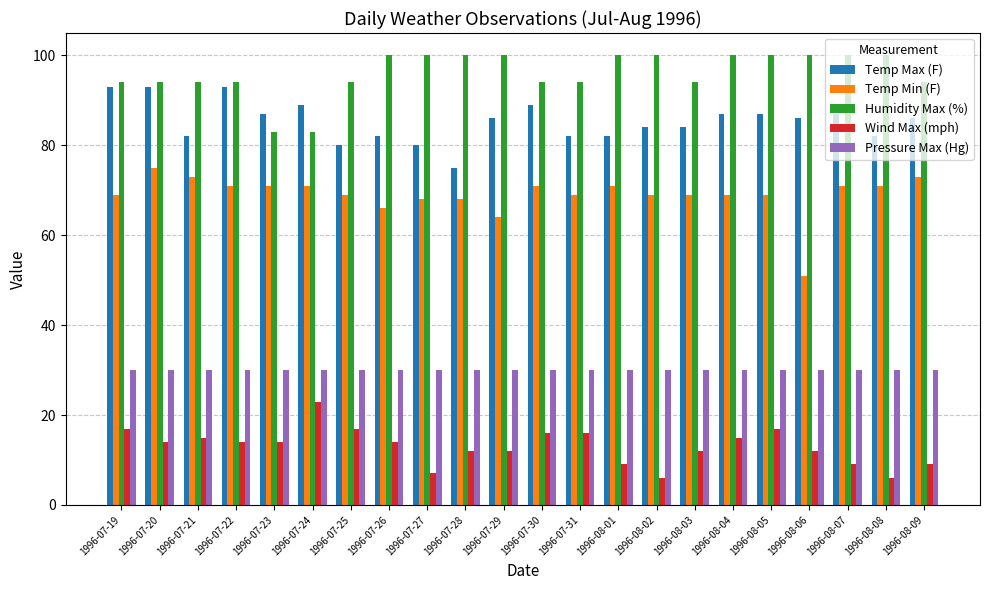

Reading left to right, transcribe all the data shown in this chart.

Temp Max (F): 93	93	82	93	87	89	80	82	80	75	86	89	82	82	84	84	87	87	86	87	82	86
Temp Min (F): 69	75	73	71	71	71	69	66	68	68	64	71	69	71	69	69	69	69	51	71	71	73
Humidity Max (%): 94	94	94	94	83	83	94	100	100	100	100	94	94	100	100	94	100	100	100	100	100	94
Wind Max (mph): 17	14	15	14	14	23	17	14	7	12	12	16	16	9	6	12	15	17	12	9	6	9
Pressure Max (Hg): 30	30	30	30	30	30	30	30	30	30	30	30	30	30	30	30	30	30	30	30	30	30